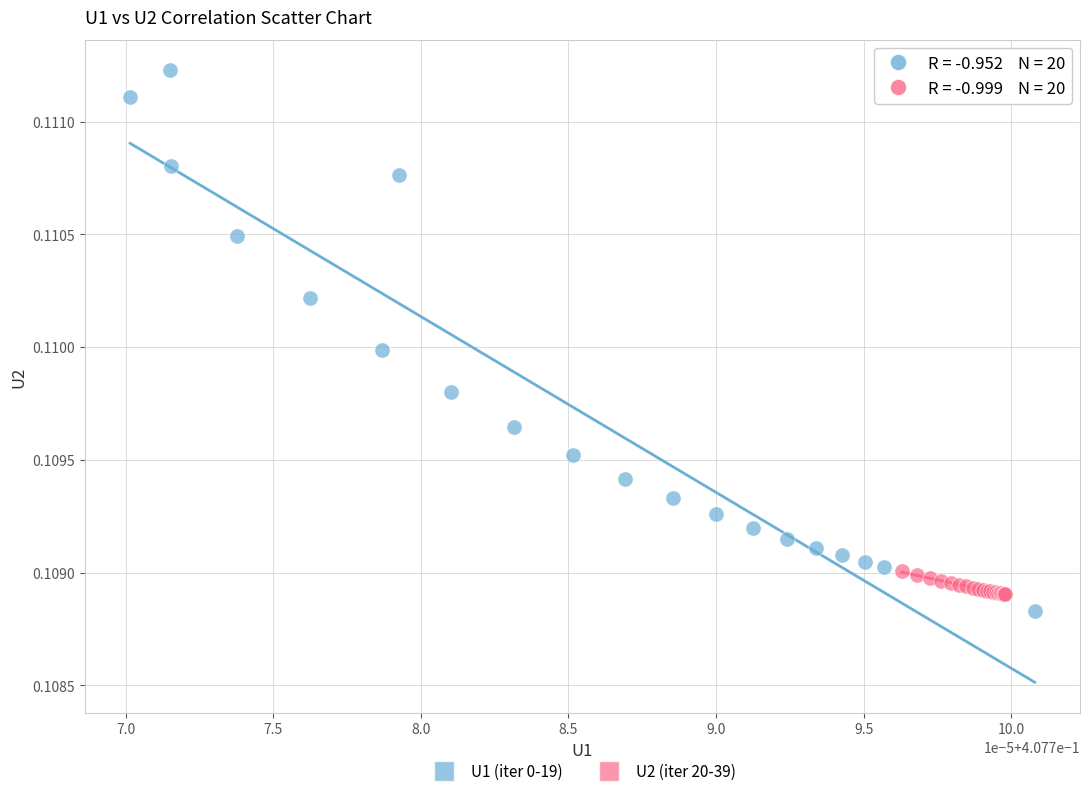

Which series reaches the maximum Y coordinate?

U1 (iter 0-19)